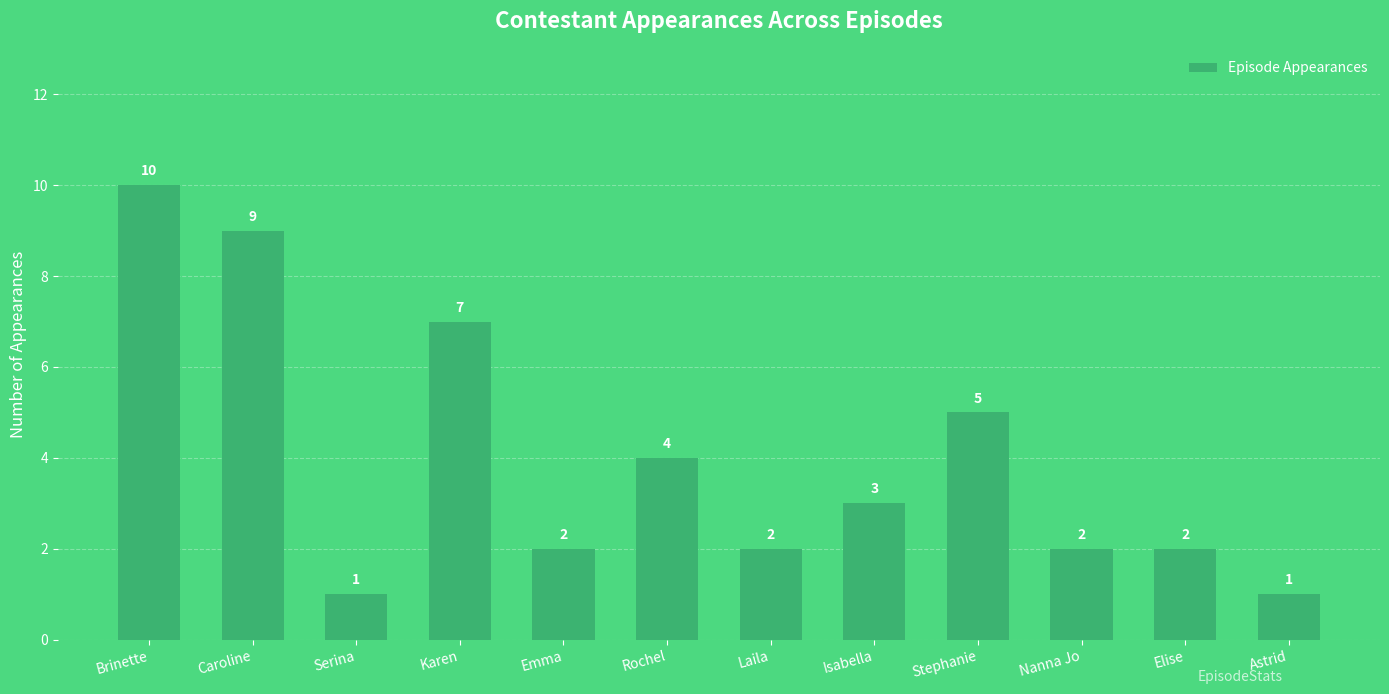

How many categories are shown in the chart?

12